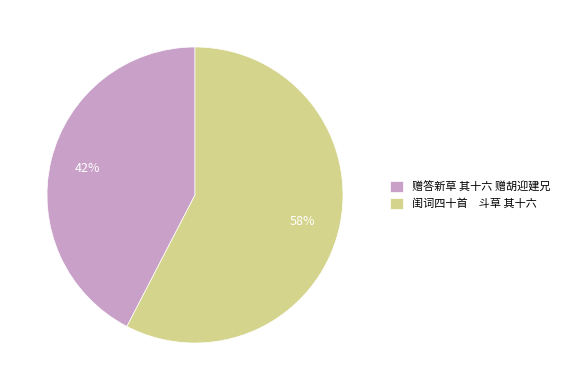

Combined, do 赠答新草 其十六 赠胡迎建兄 and 闺词四十首 斗草 其十六 account for over 50%?

Yes